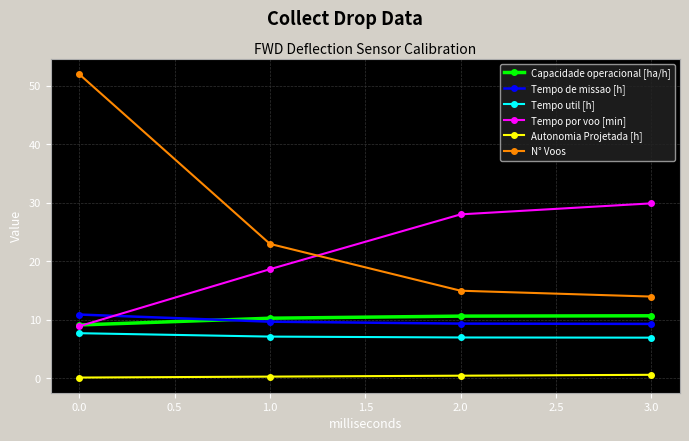

What is the label of the 1st point from the right?

3.0